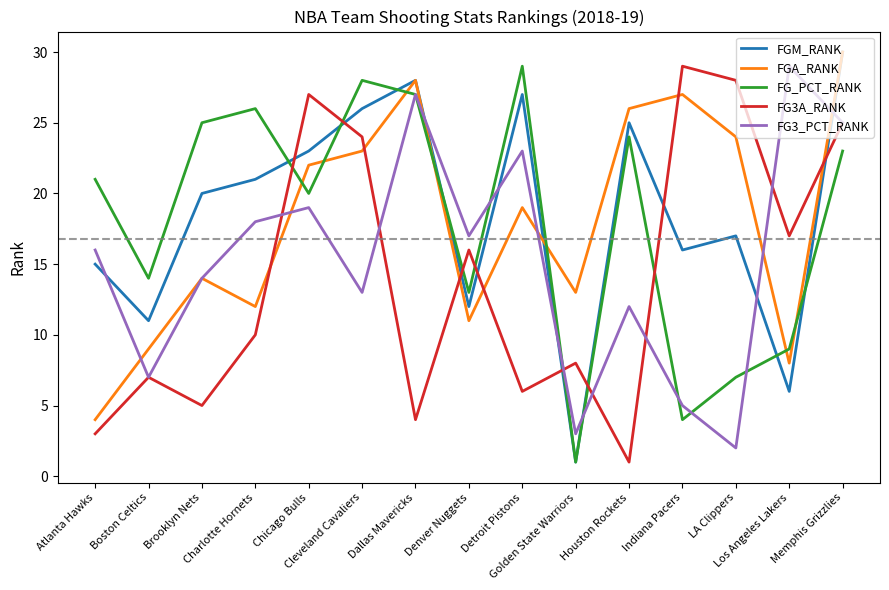

What is the lowest value of the FG_PCT_RANK series?

1